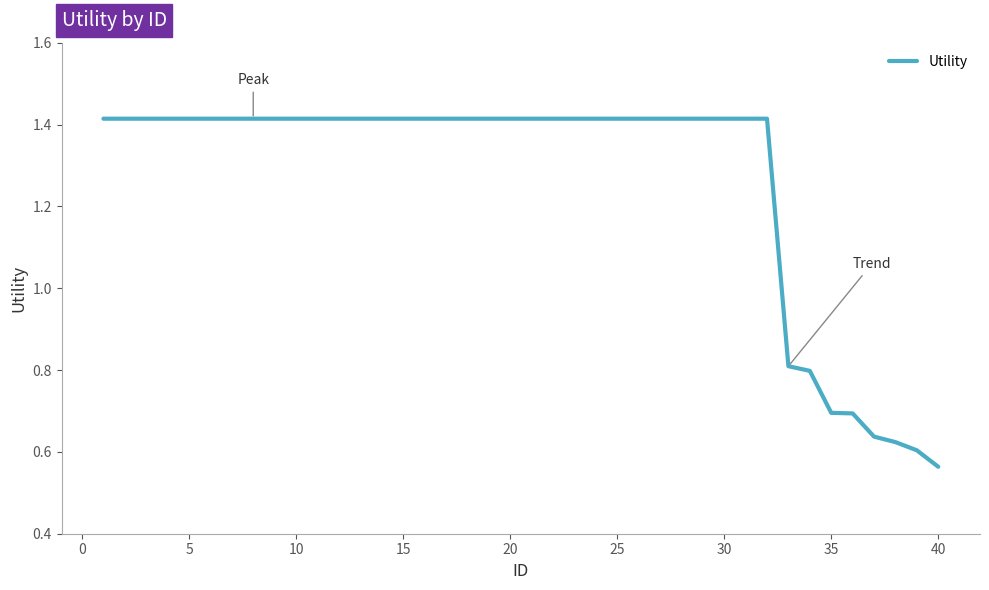

How many lines are shown in the chart?

1